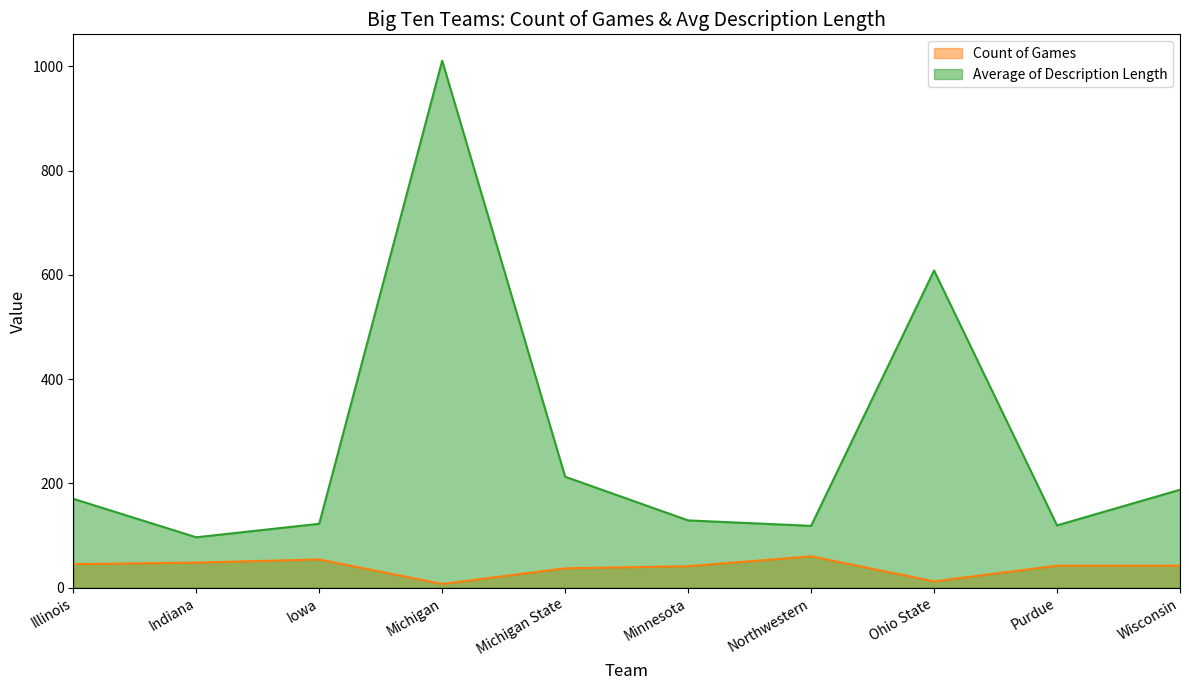

What is the lowest value of the Average of Description Length series?

96.5